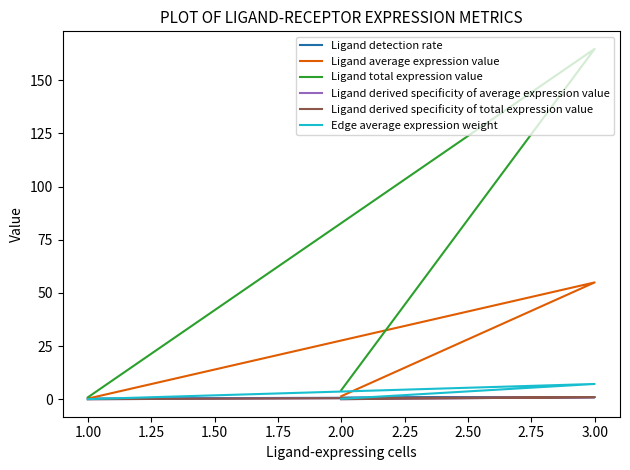

What is the greatest value displayed?

164.8